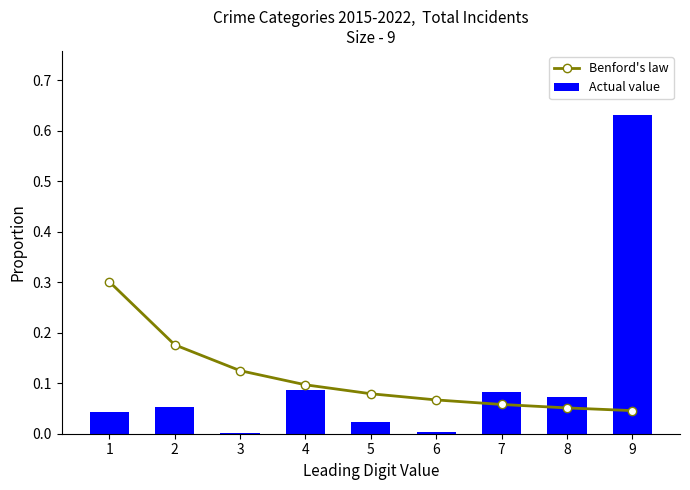

Which category has the highest value in the Actual value series?

9